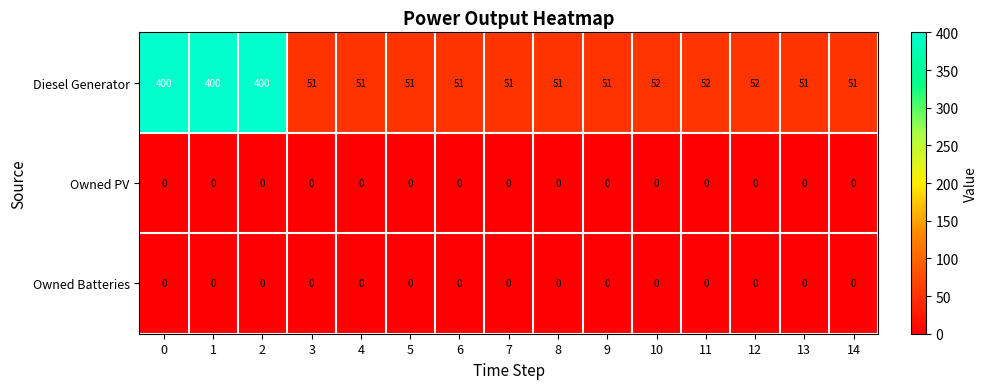

What is the minimum value for Diesel Generator?

51